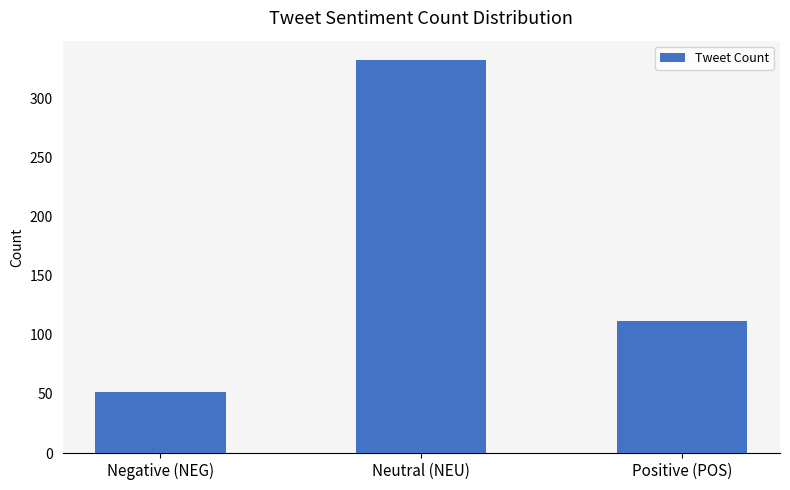

Which label corresponds to the largest value in the chart?

Neutral (NEU)